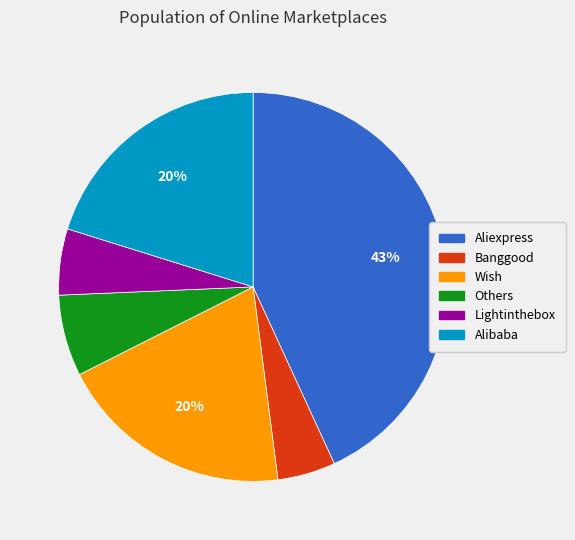

Which has a higher value, Aliexpress or Others?

Aliexpress